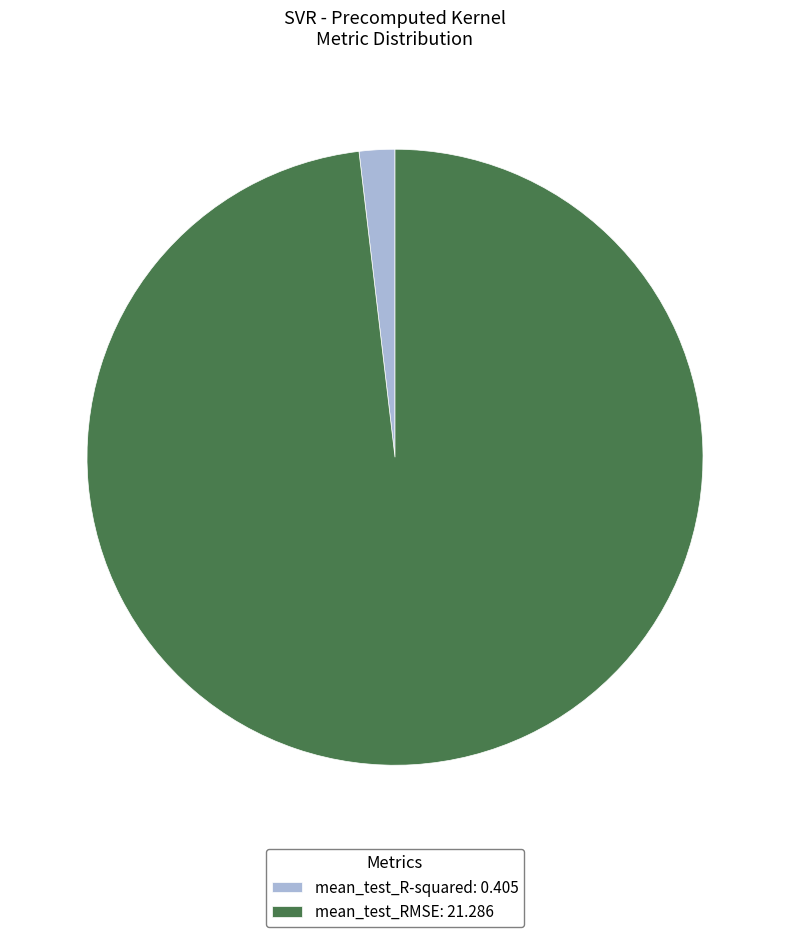

Which slice is the largest?

mean_test_RMSE